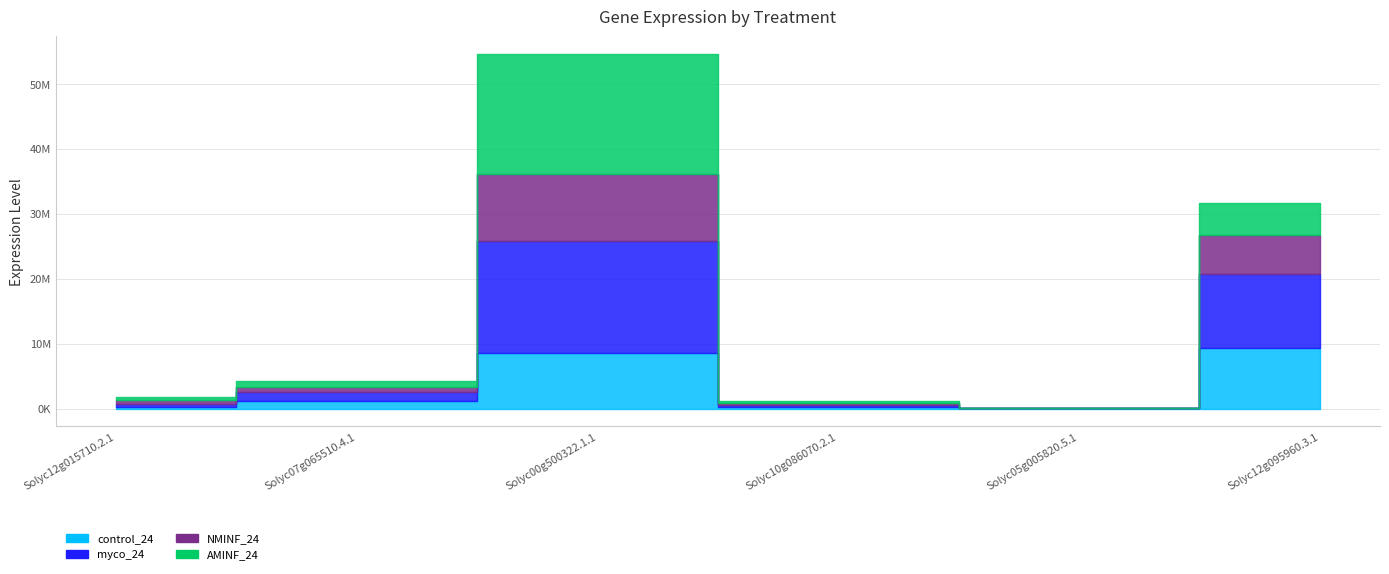

In NMINF_24, how many points are lower than both neighbors (excluding endpoints)?

1